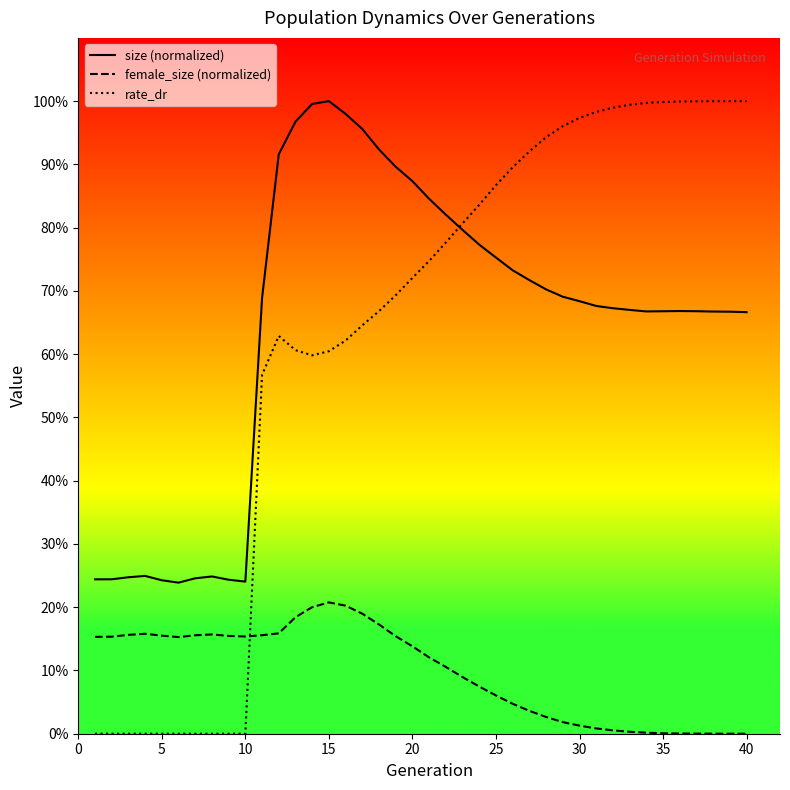

What is the minimum value for size (normalized)?

0.2